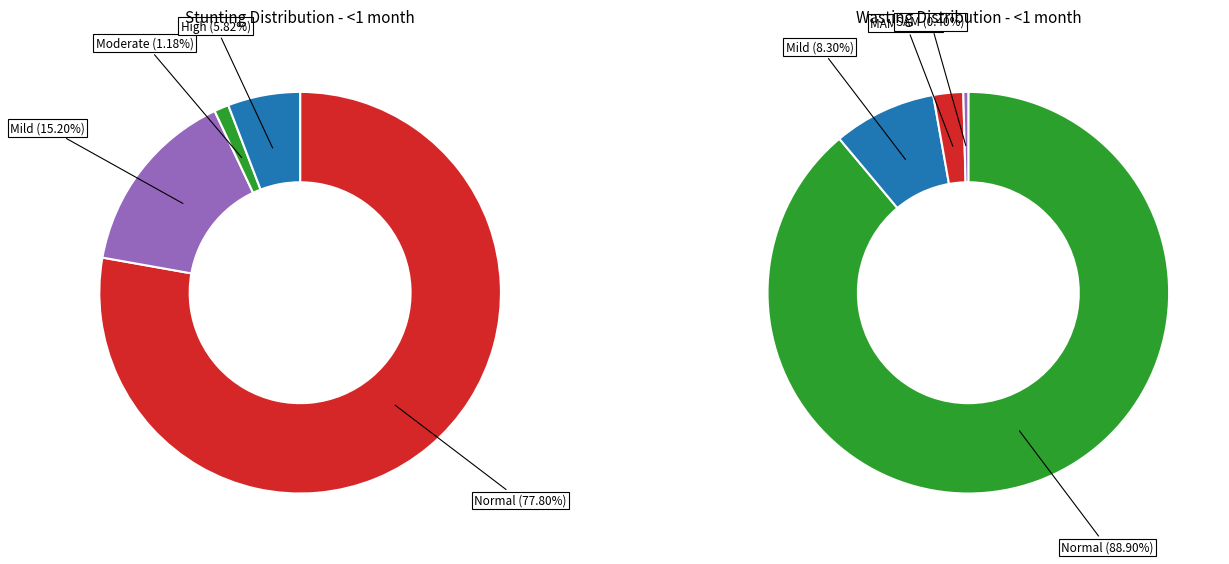

What percentage is the High (HAZ-score < -3) slice, to the nearest percent?

6%